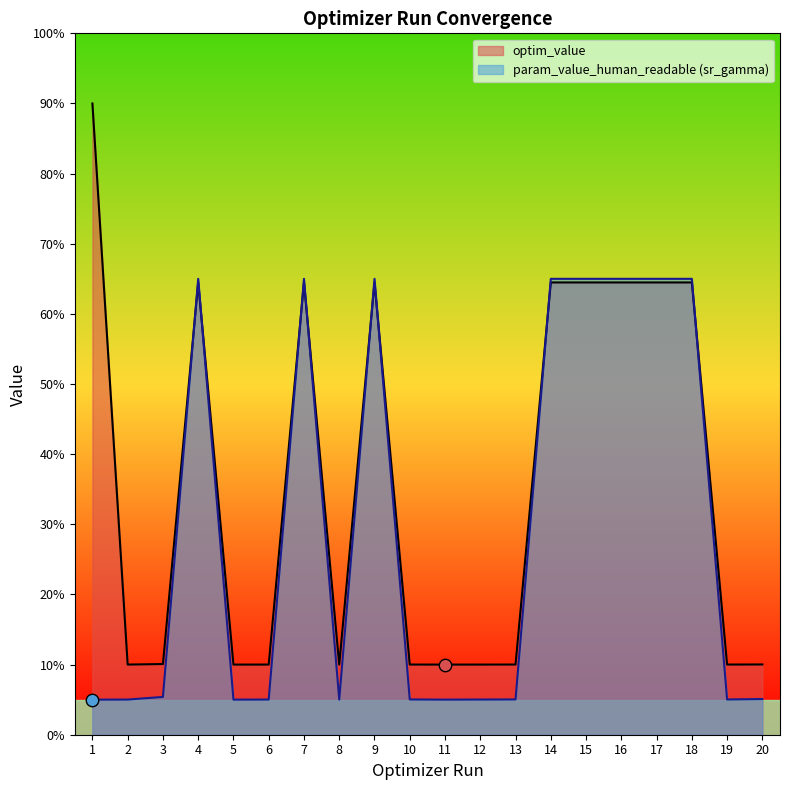

Which series reaches the maximum Y coordinate?

optim_value